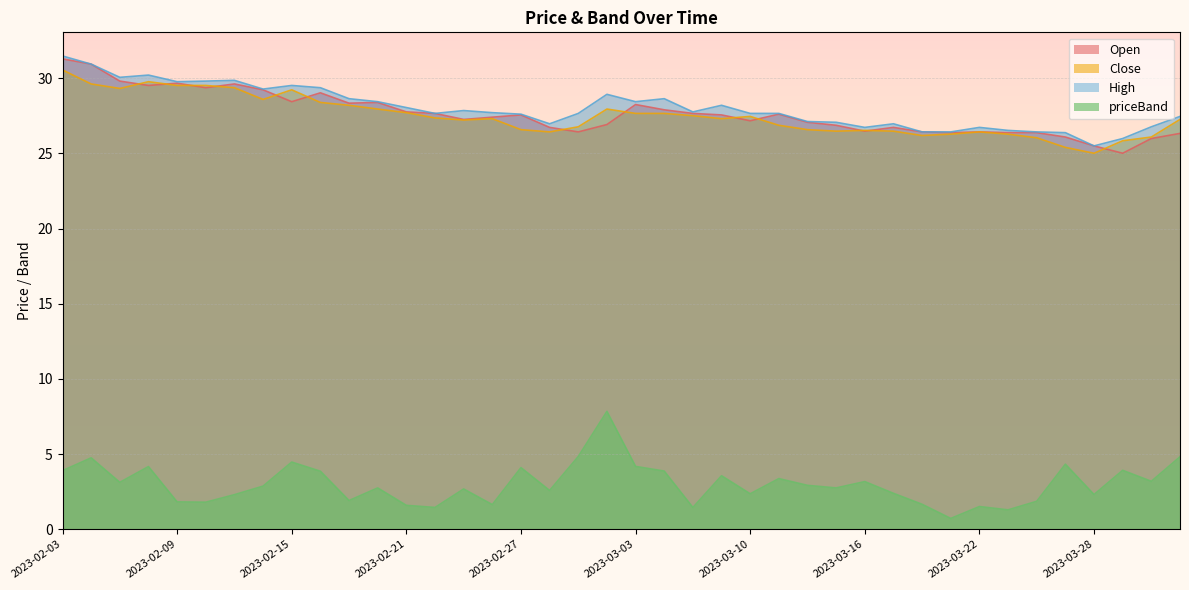

Count the number of data series in this chart.

4